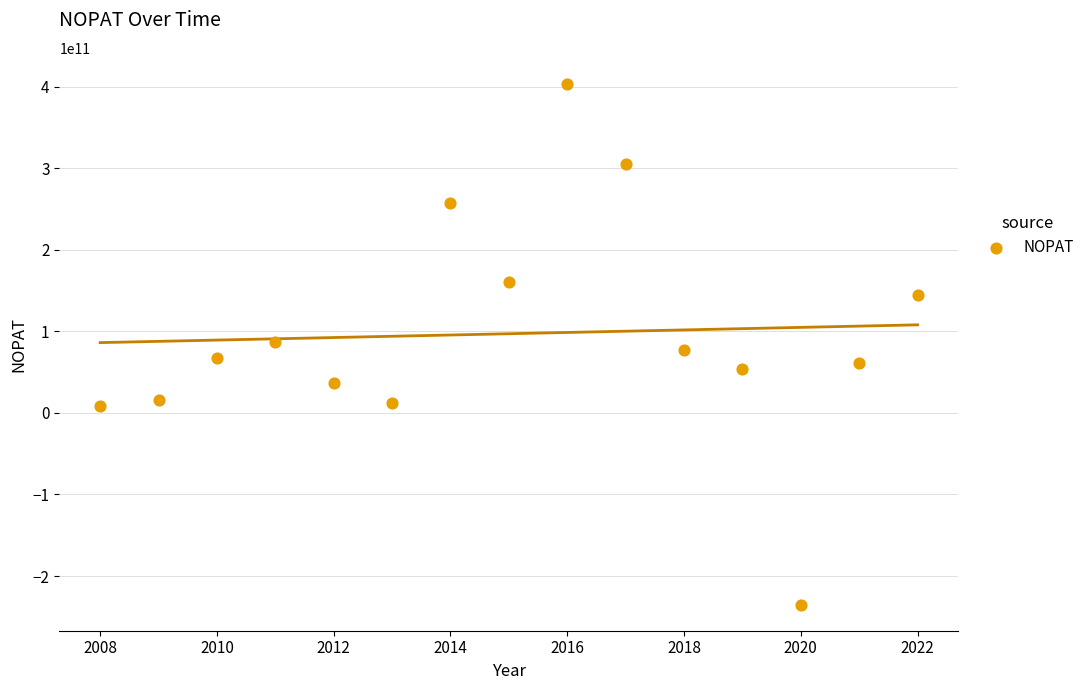

What is the range of Y values (max minus min)?

638296736738